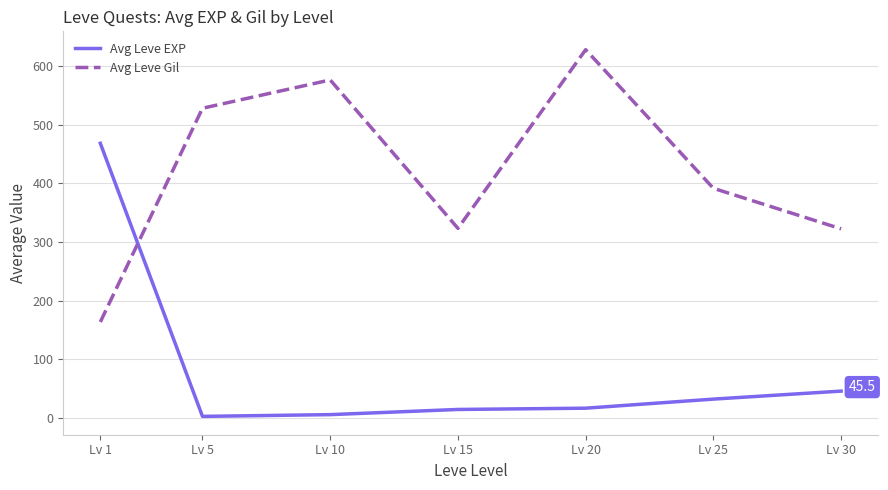

Which series has the largest total across all categories?

Avg Leve Gil